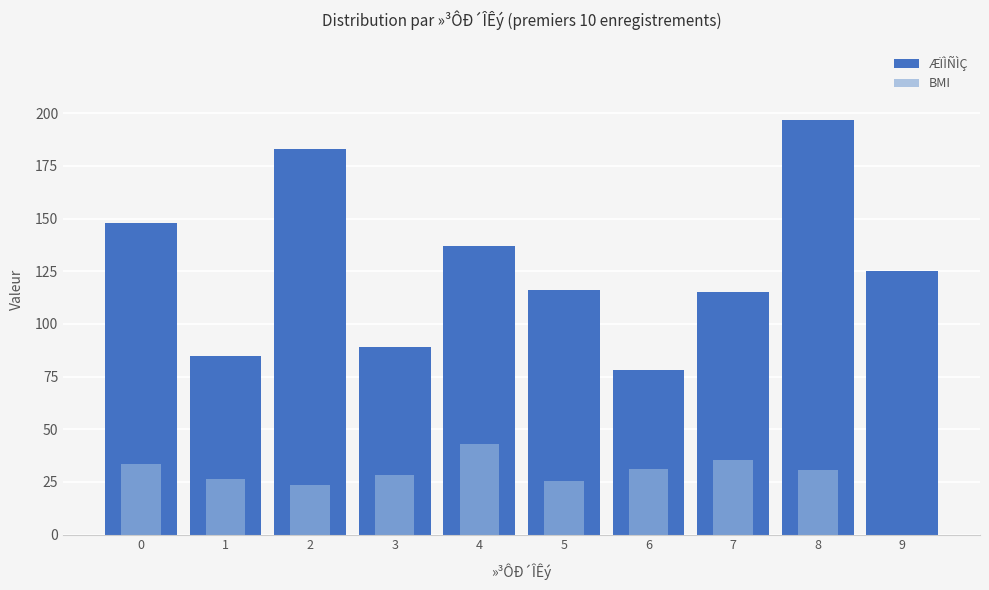

True or false: ÆÏÌÑÌÇ has a value of 62.3 at 7.

False